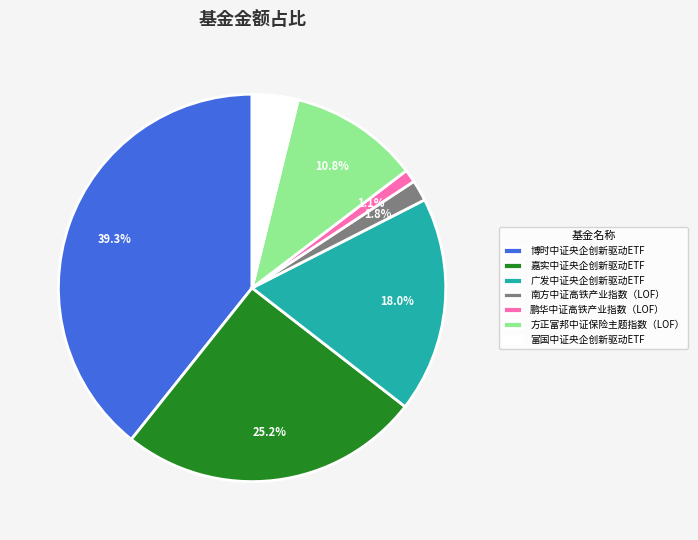

To the nearest percent, what is the combined percentage of 富国中证央企创新驱动ETF and 广发中证央企创新驱动ETF?

22%